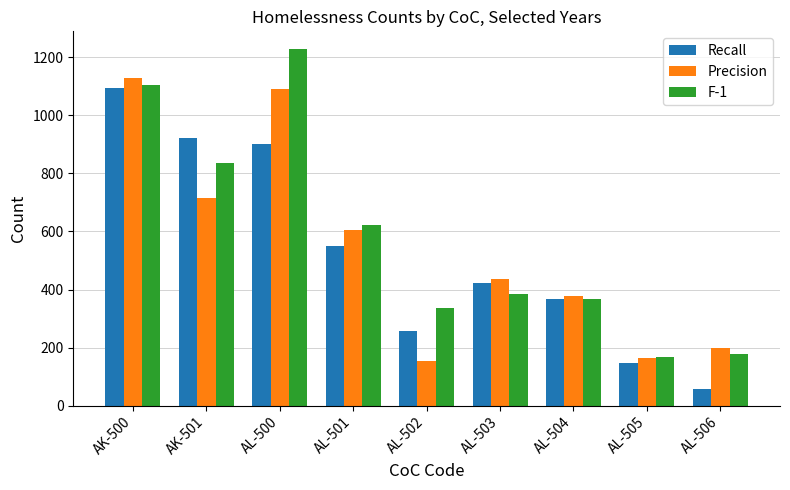

List the series in order of their peak value, lowest first.

Recall, Precision, F-1